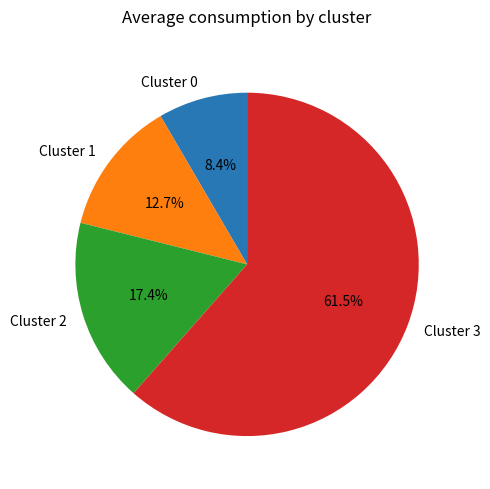

What percentage do Cluster 3 and Cluster 0 together represent?

69.9%